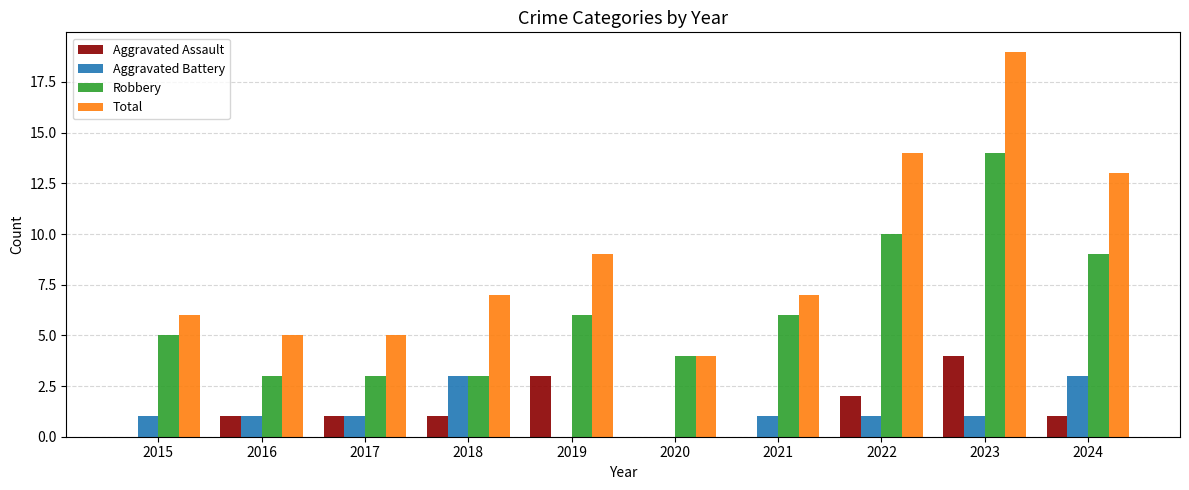

Which series changed the most between 2015 and 2020?

Total